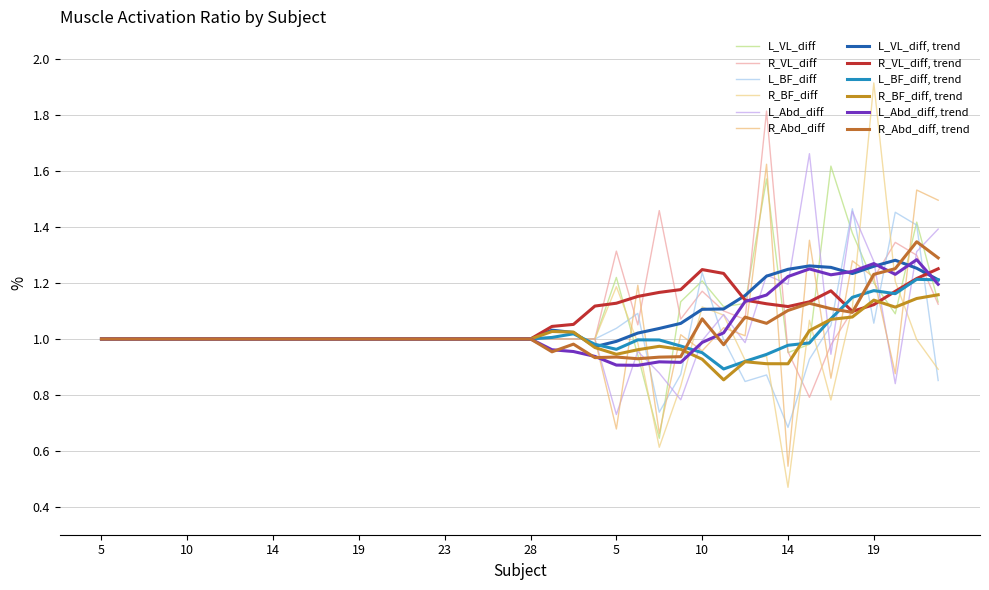

What is the label of the 25th point from the left?

5